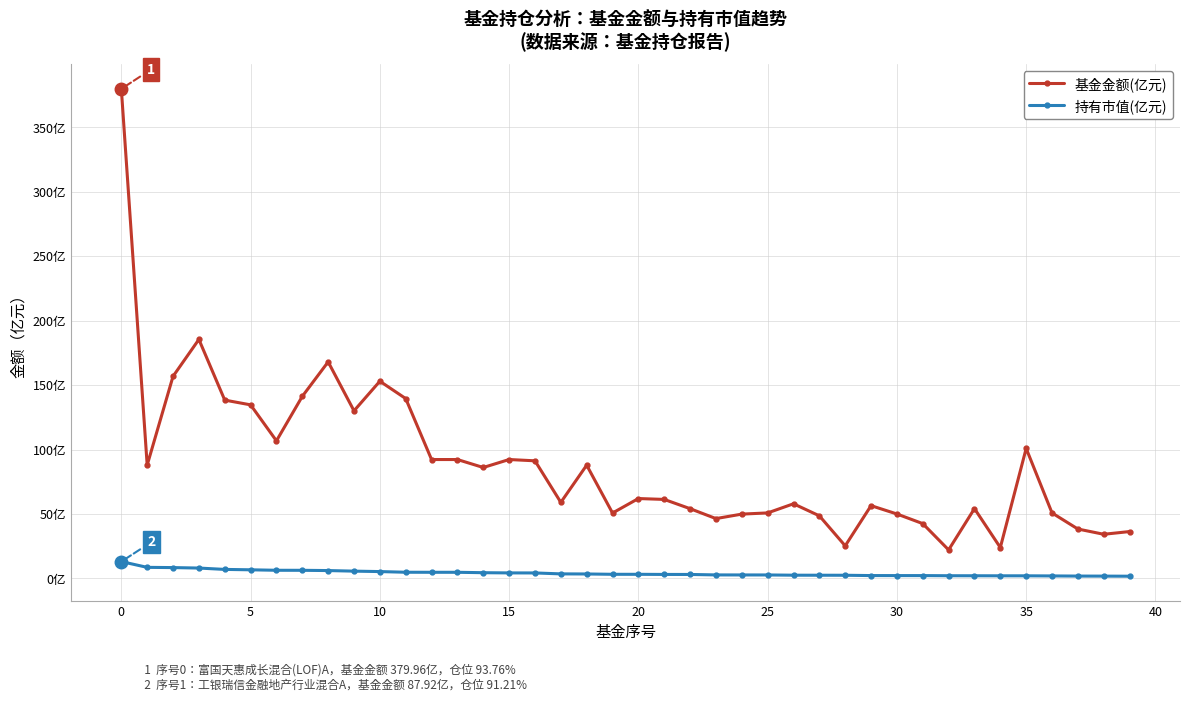

What are all the series names shown in the legend?

基金金额(亿元), 持有市值(亿元)